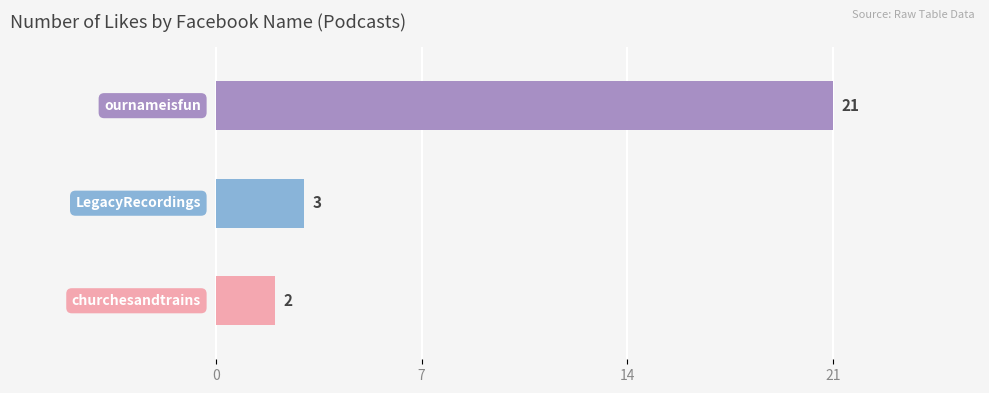

How many data points are less than 3?

1